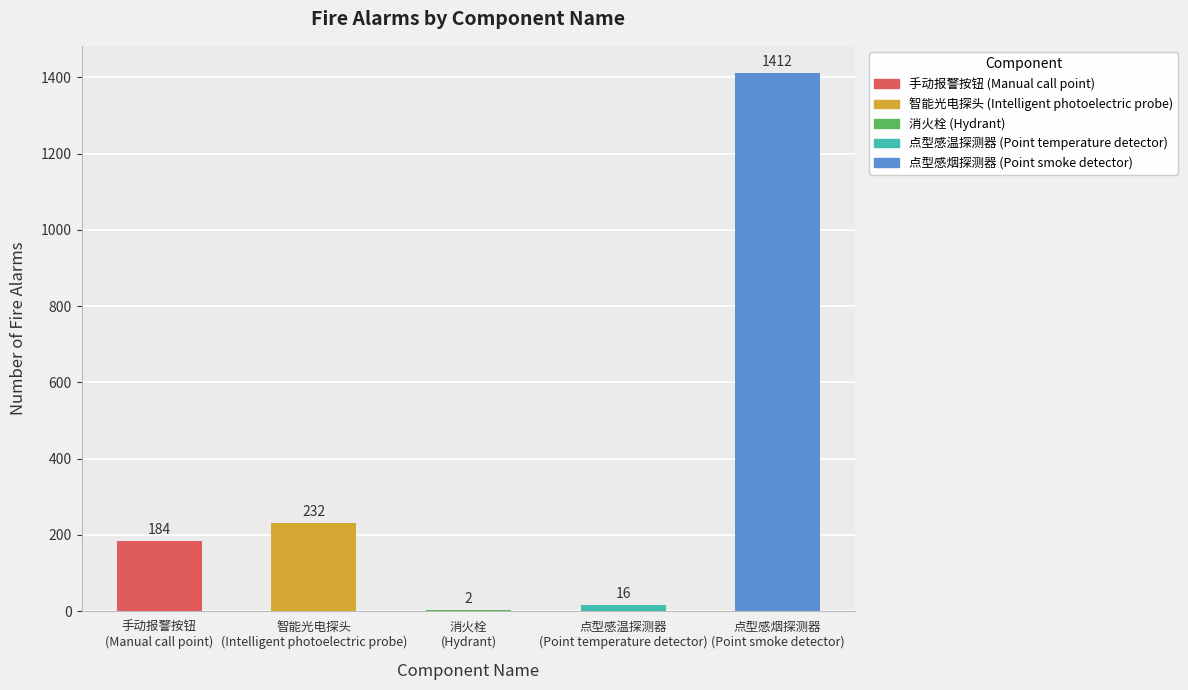

Is it true that the value at 手动报警按钮
(Manual call point) is 87?

False